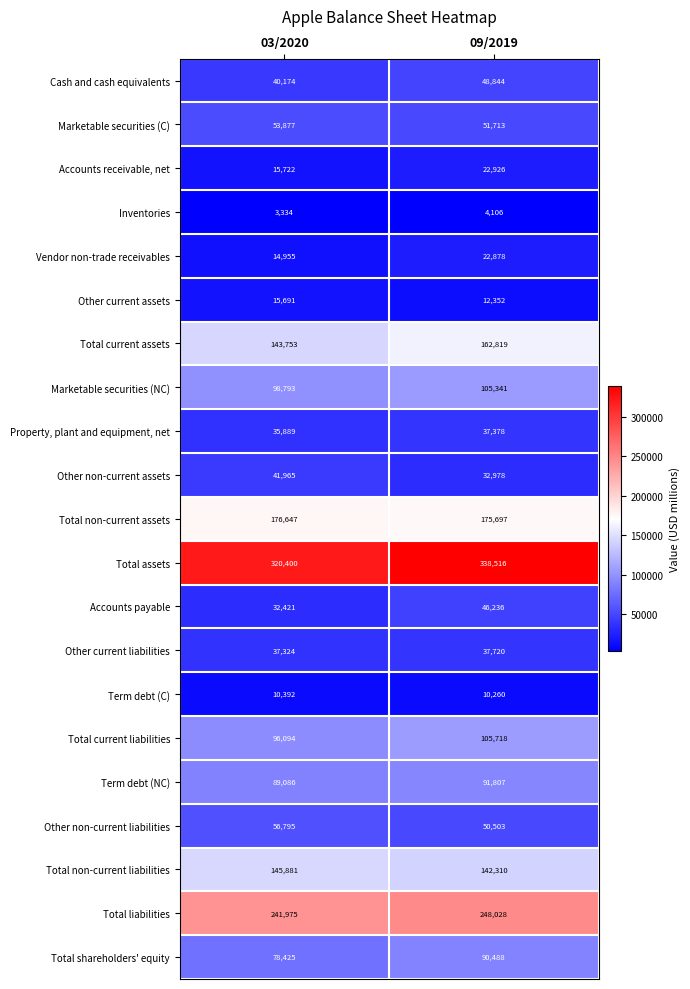

What is the difference between the maximum and minimum values in the Inventories series?

772